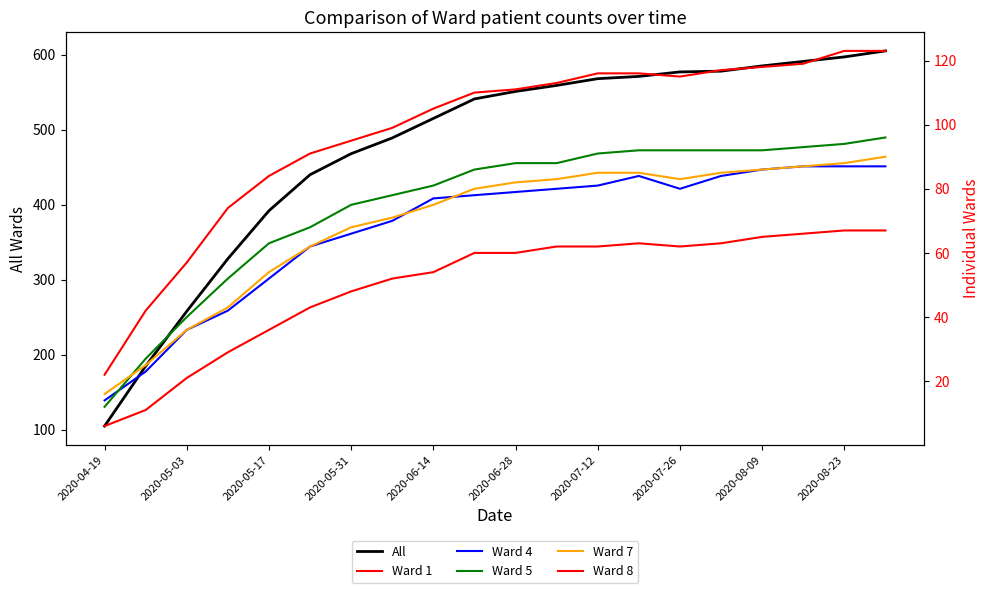

True or false: All has a value of 392 at 2020-05-17.

True